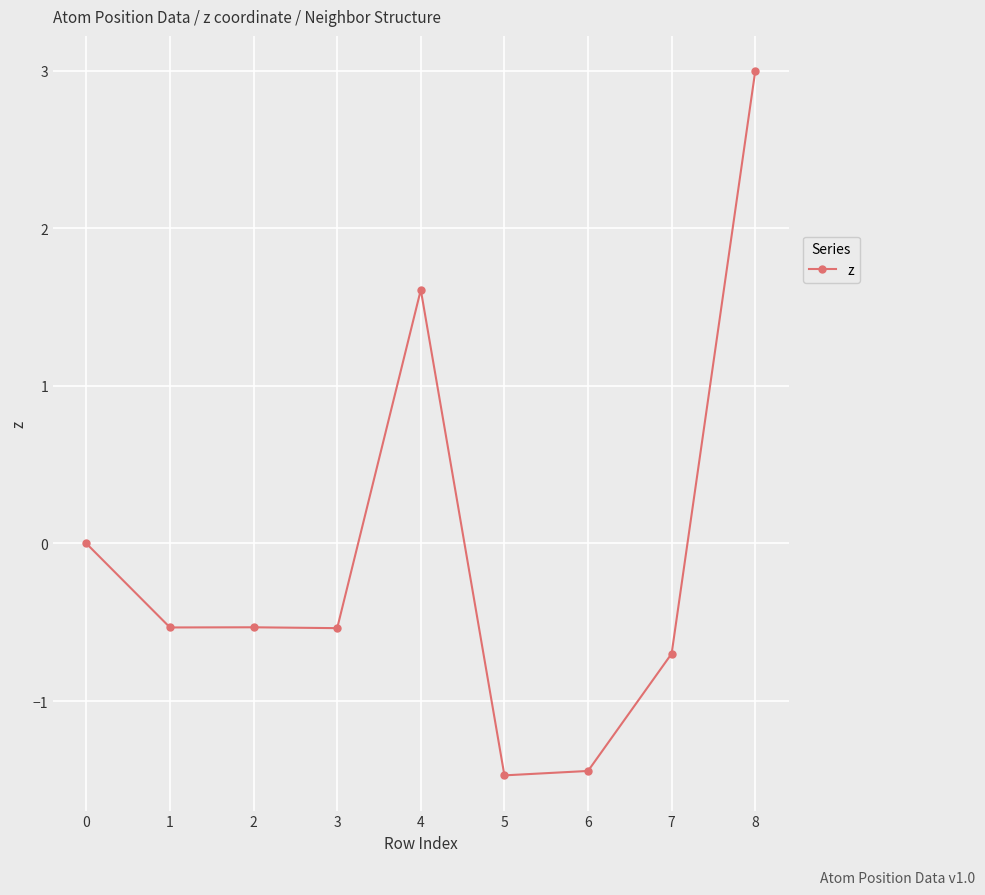

What is the change in value from 1 to 6?

-0.9